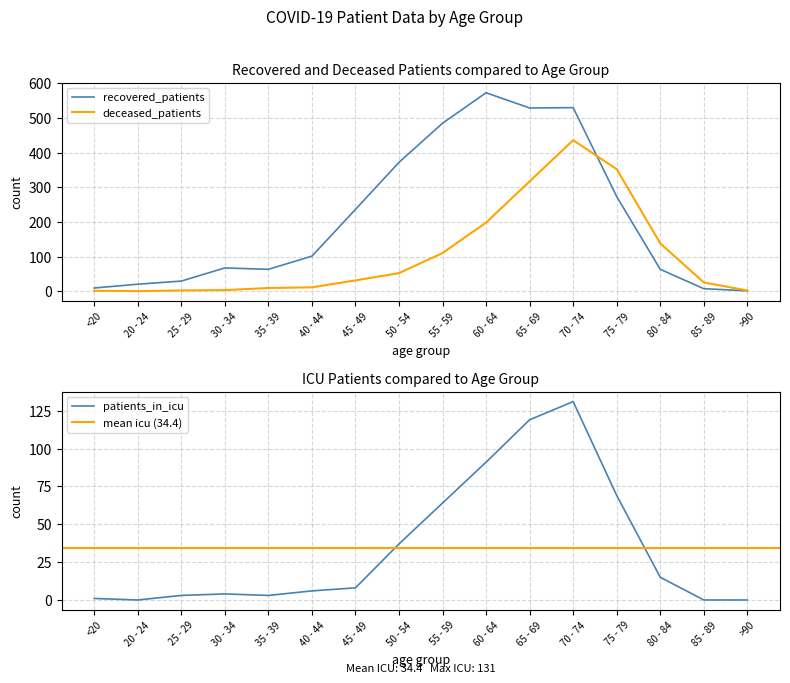

True or false: patients_in_icu and recovered_patients cross at least once.

False